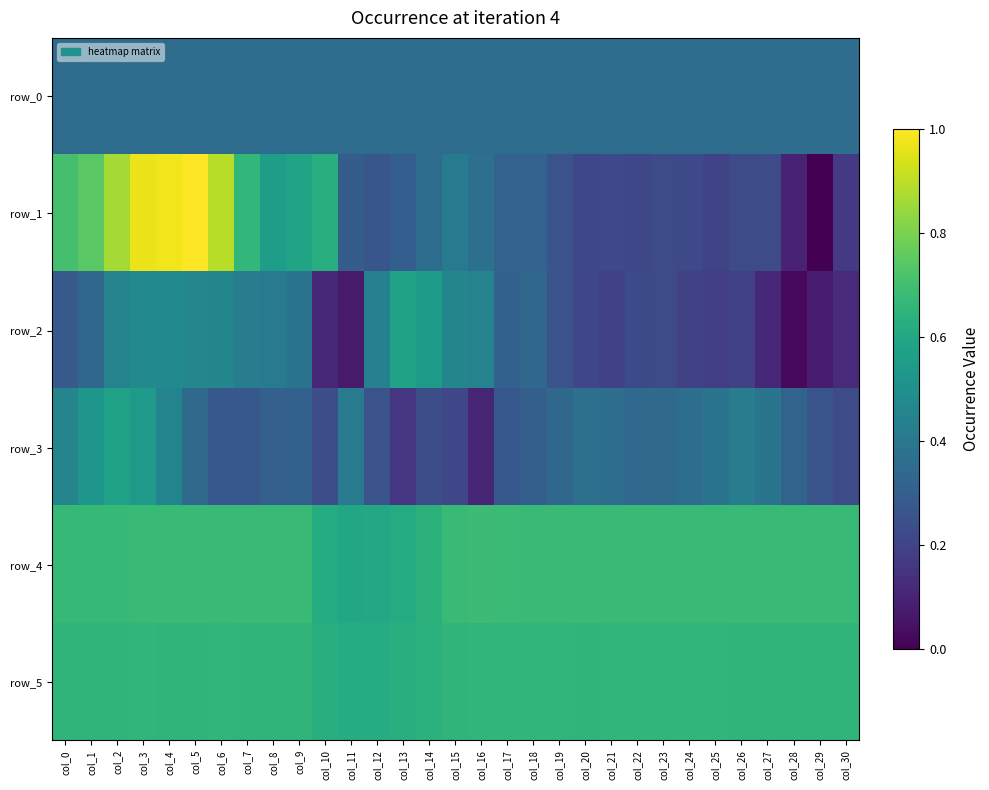

At which category is the sum across all series the highest?

col_3